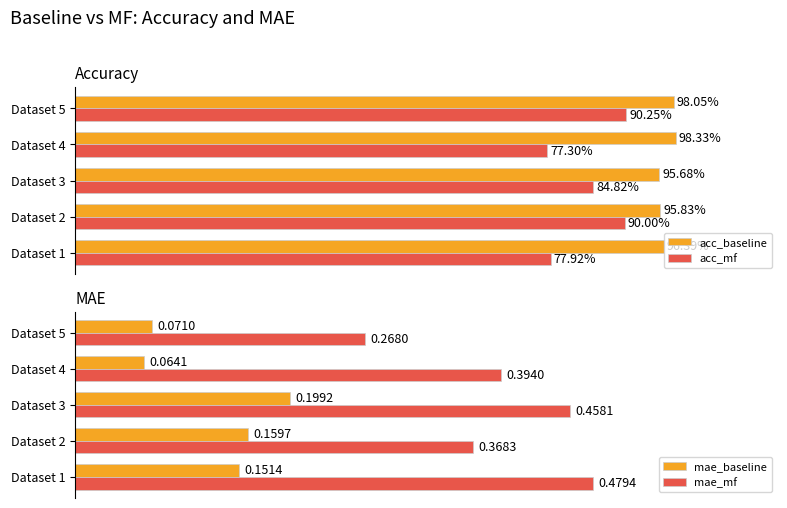

Rank the series by their average value, from highest to lowest.

acc_baseline, acc_mf, mae_mf, mae_baseline